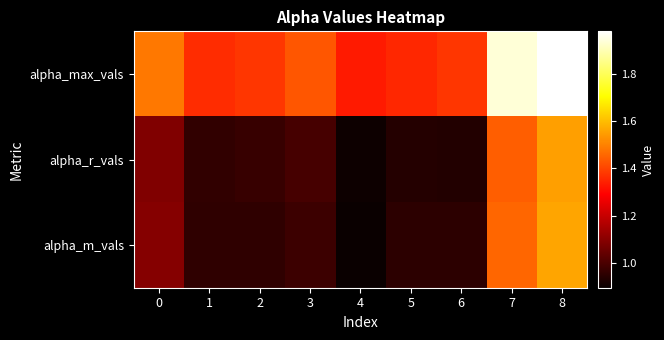

Reading left to right, transcribe all the data shown in this chart.

alpha_max_vals: 0=1.5	1=1.4	2=1.4	3=1.4	4=1.3	5=1.4	6=1.4	7=1.9	8=2.0
alpha_r_vals: 0=1.1	1=1.0	2=1.0	3=1.0	4=0.9	5=0.9	6=0.9	7=1.4	8=1.6
alpha_m_vals: 0=1.1	1=1.0	2=1.0	3=1.0	4=0.9	5=1.0	6=0.9	7=1.5	8=1.6